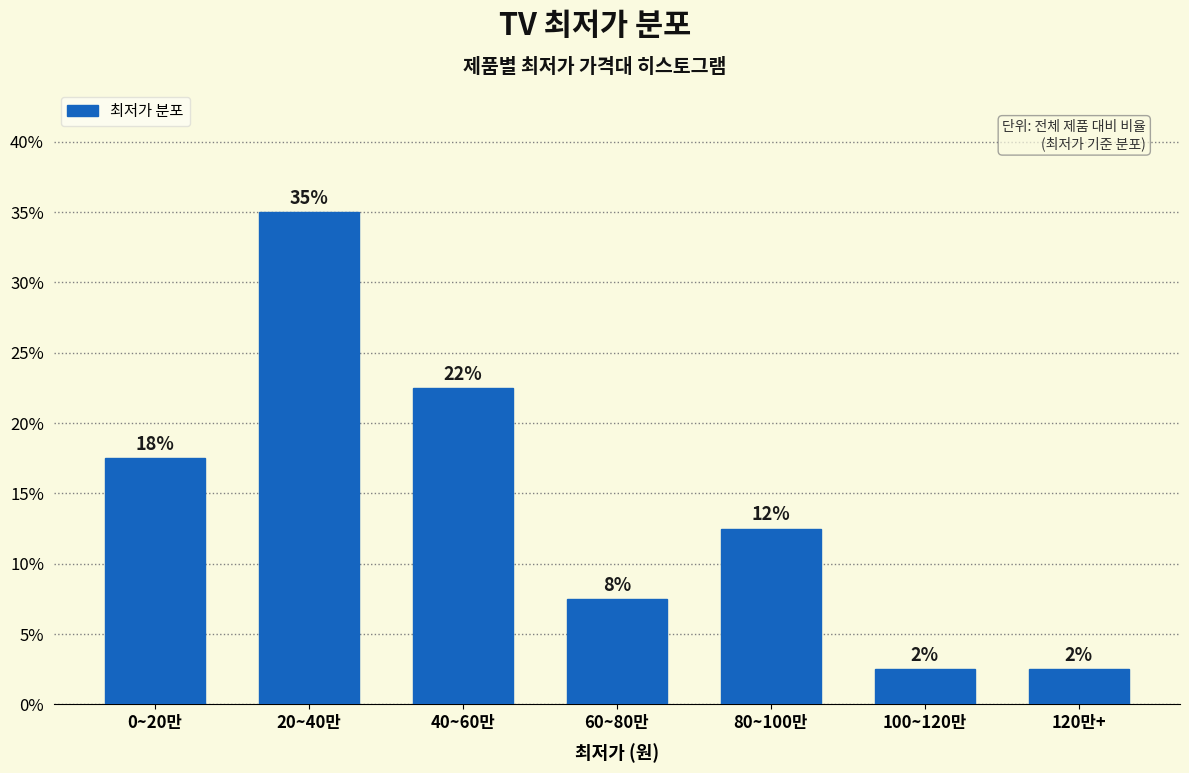

How many bars are there in total?

7